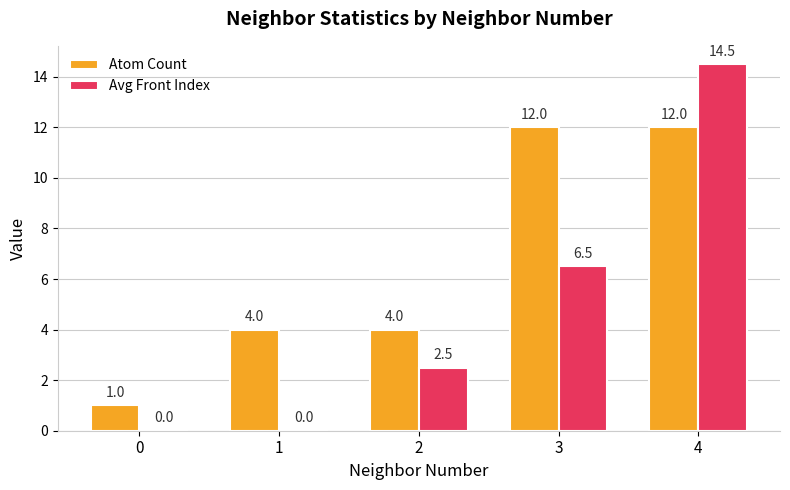

Which series changed the most between 1 and 4?

Avg Front Index